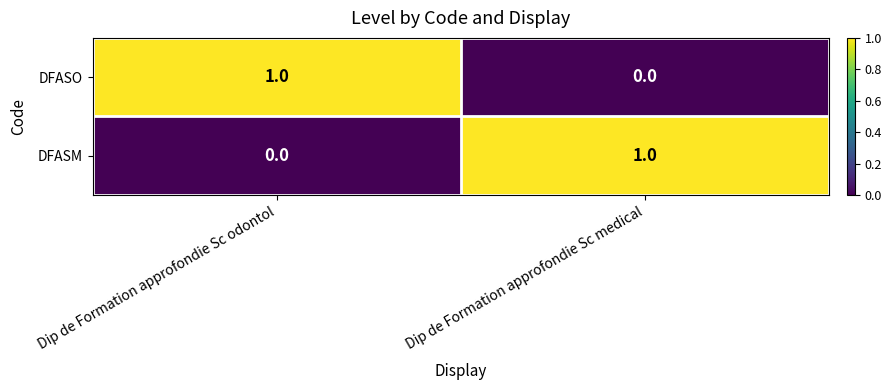

At which label does DFASM reach its minimum?

Dip de Formation approfondie Sc odontol